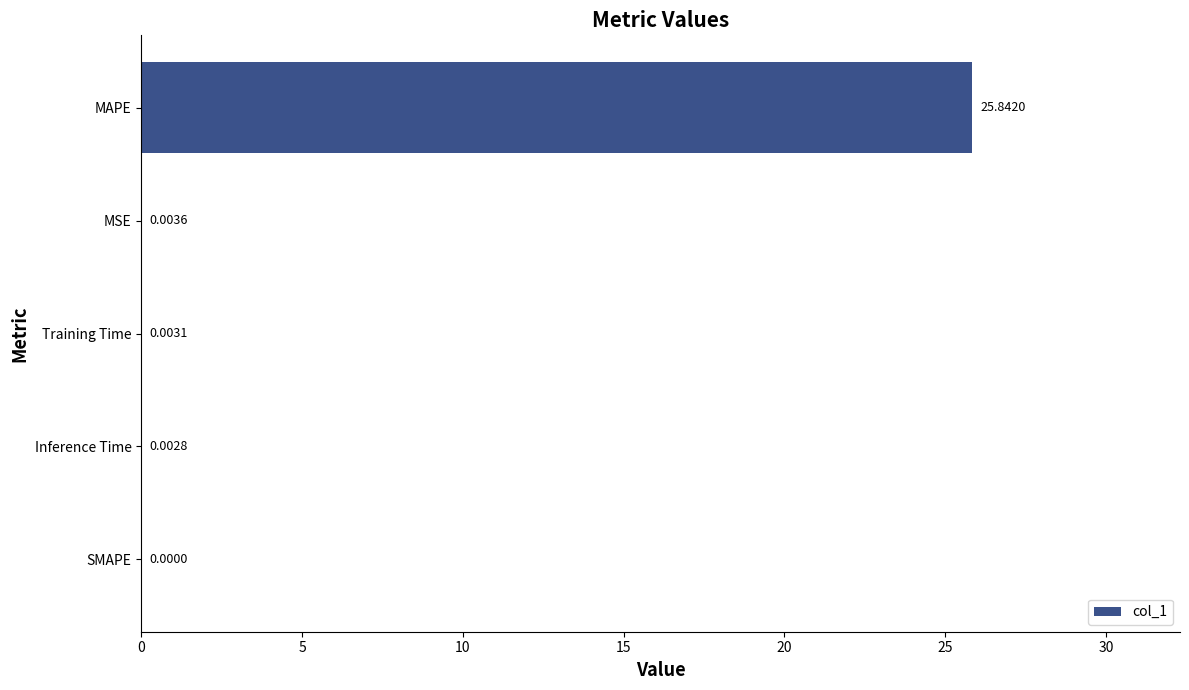

Which has a higher value, SMAPE or MSE?

MSE